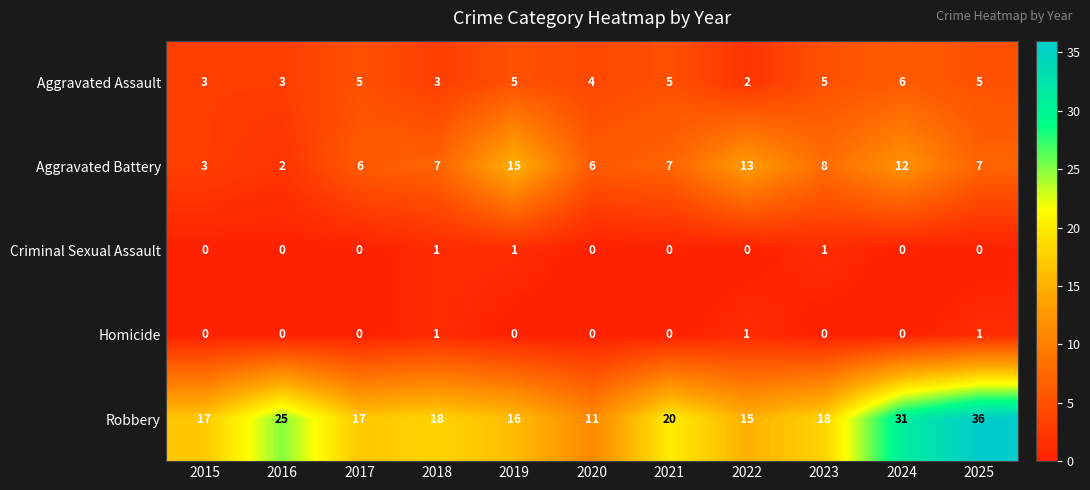

What is the approximate value of Aggravated Battery at 2017?

6